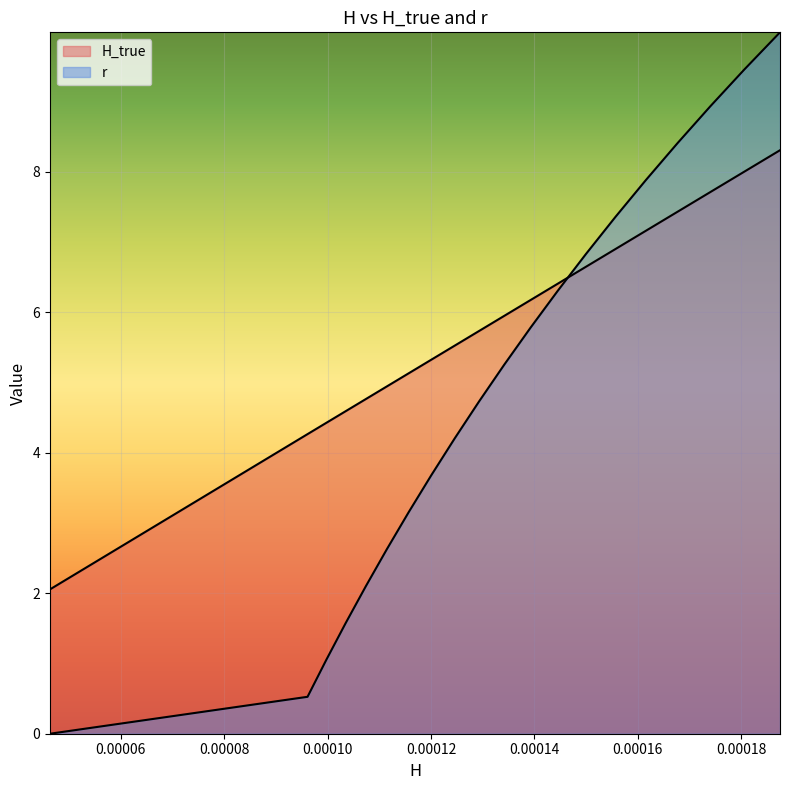

True or false: there are more than 1 points higher than both neighbors.

False